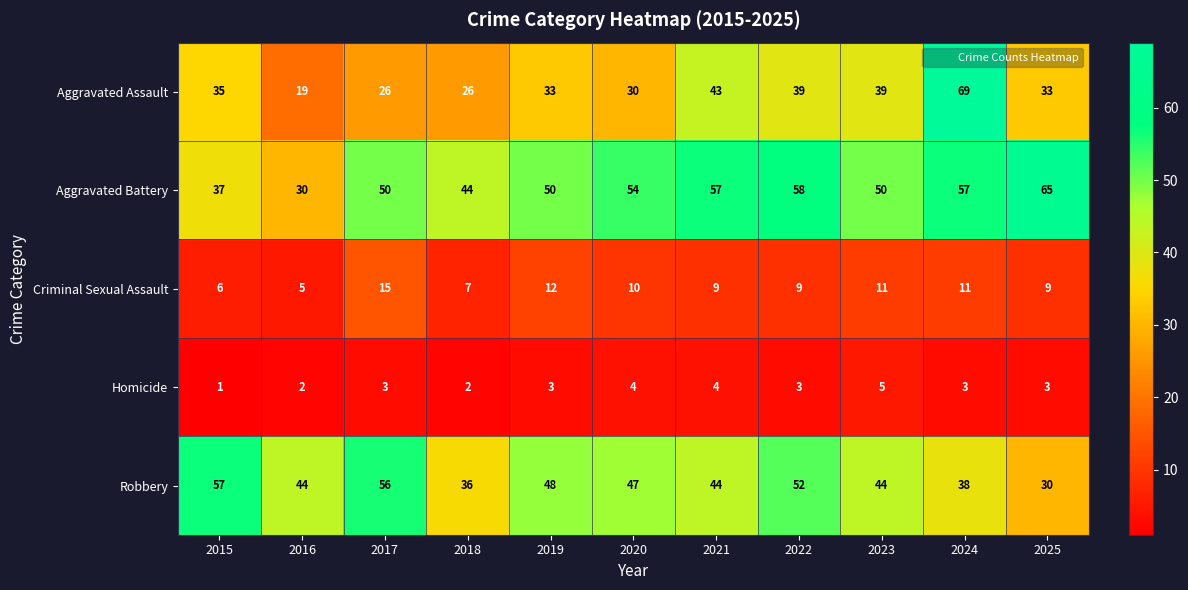

Read the Homicide value at 2023.

5